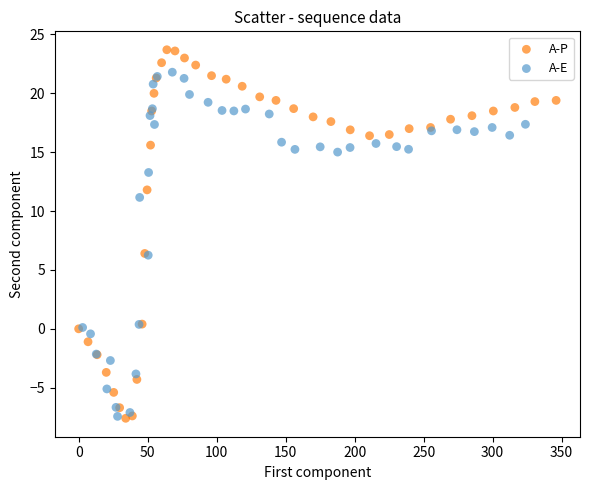

Which series contains the highest Y value?

A-P